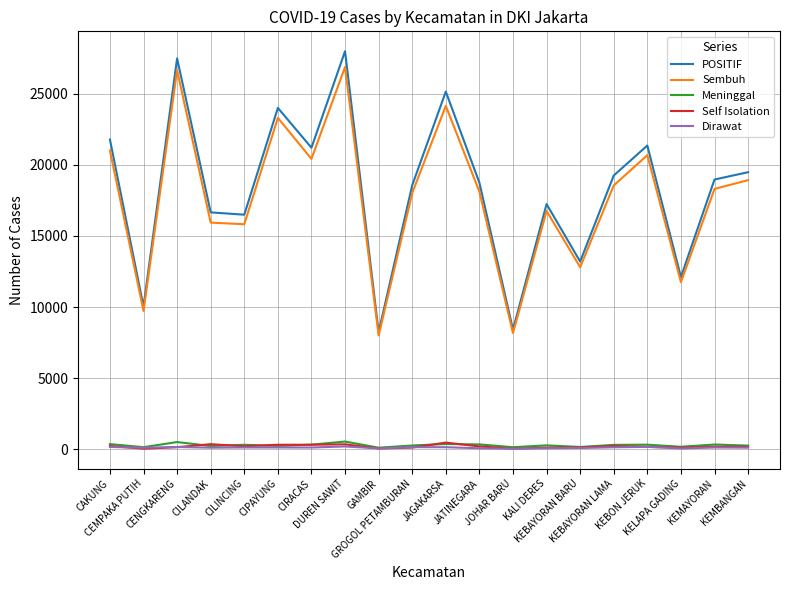

True or false: Sembuh and Meninggal intersect in this chart.

False